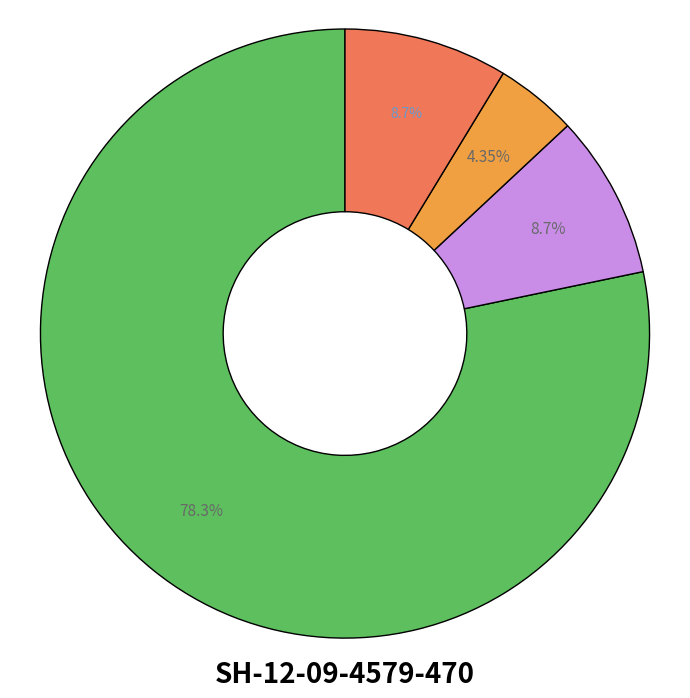

Is there any slice that represents more than half of the pie?

Yes